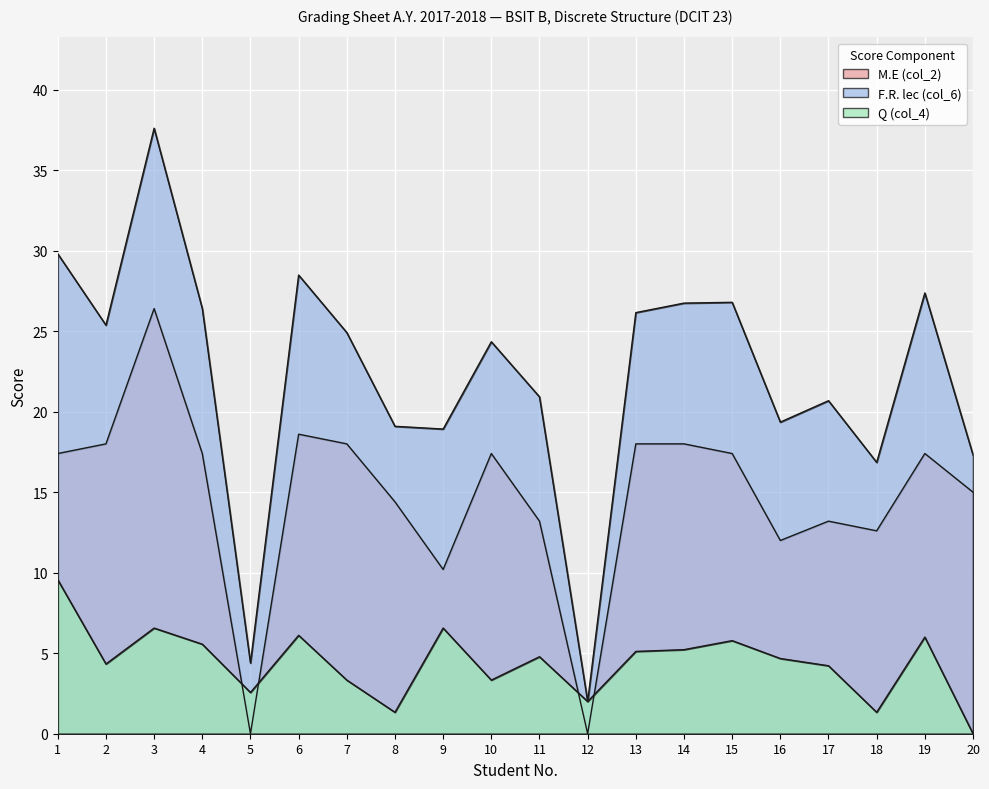

Reading left to right, extract all data points from this chart.

M.E (col_2): 1=17.4	2=18.0	3=26.4	4=17.4	5=0.0	6=18.6	7=18.0	8=14.4	9=10.2	10=17.4	11=13.2	12=0.0	13=18.0	14=18.0	15=17.4	16=12.0	17=13.2	18=12.6	19=17.4	20=15.0
F.R. lec (col_6): 1=29.8	2=25.4	3=37.6	4=26.4	5=4.4	6=28.5	7=24.9	8=19.1	9=18.9	10=24.3	11=20.9	12=2.0	13=26.1	14=26.7	15=26.8	16=19.4	17=20.7	18=16.9	19=27.4	20=17.3
Q (col_4): 1=9.6	2=4.3	3=6.6	4=5.6	5=2.6	6=6.1	7=3.3	8=1.3	9=6.6	10=3.3	11=4.8	12=2.0	13=5.1	14=5.2	15=5.8	16=4.7	17=4.2	18=1.3	19=6.0	20=0.0